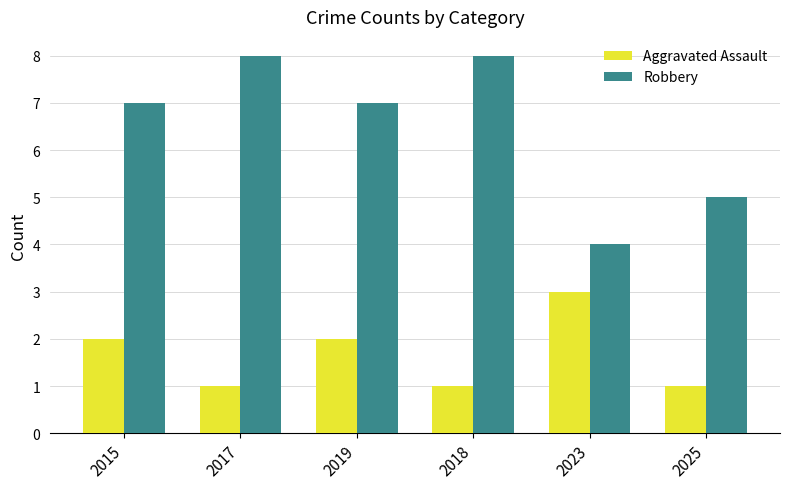

What is the difference between the Aggravated Assault values at 2023 and 2017?

2